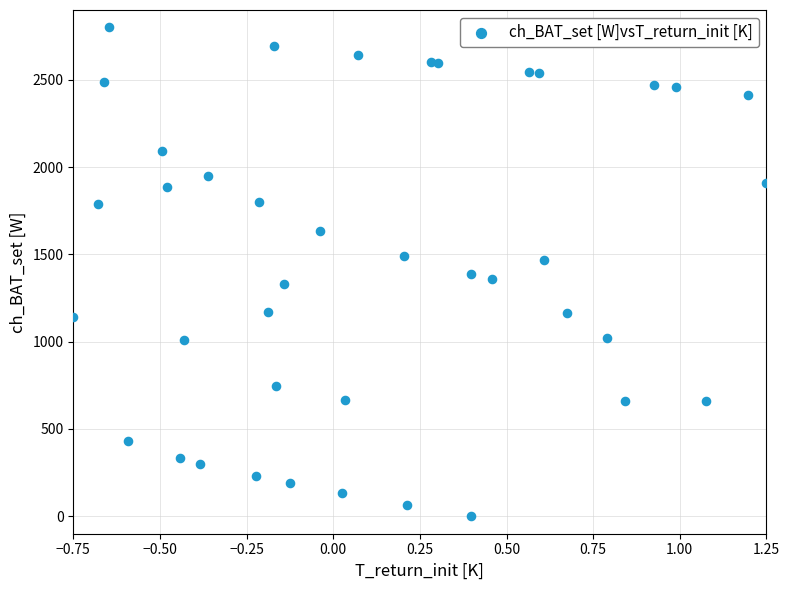

What is the range of Y values (max minus min)?

2800.0